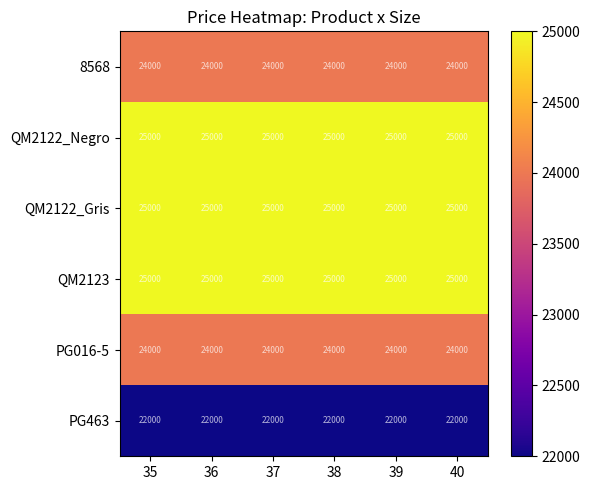

What is the sum of all PG463 values?

132000